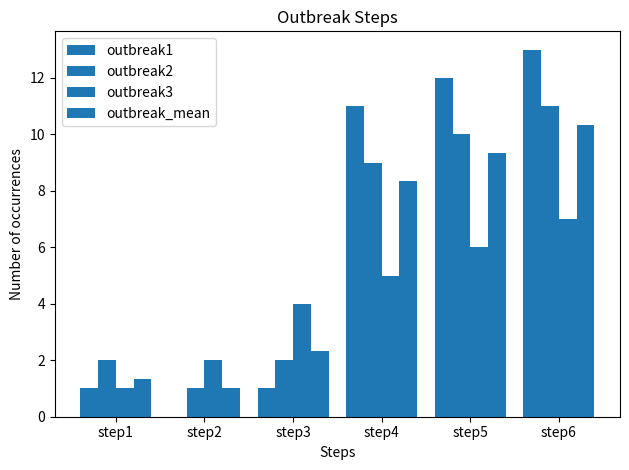

What is the approximate value of outbreak3 at step3?

4.0